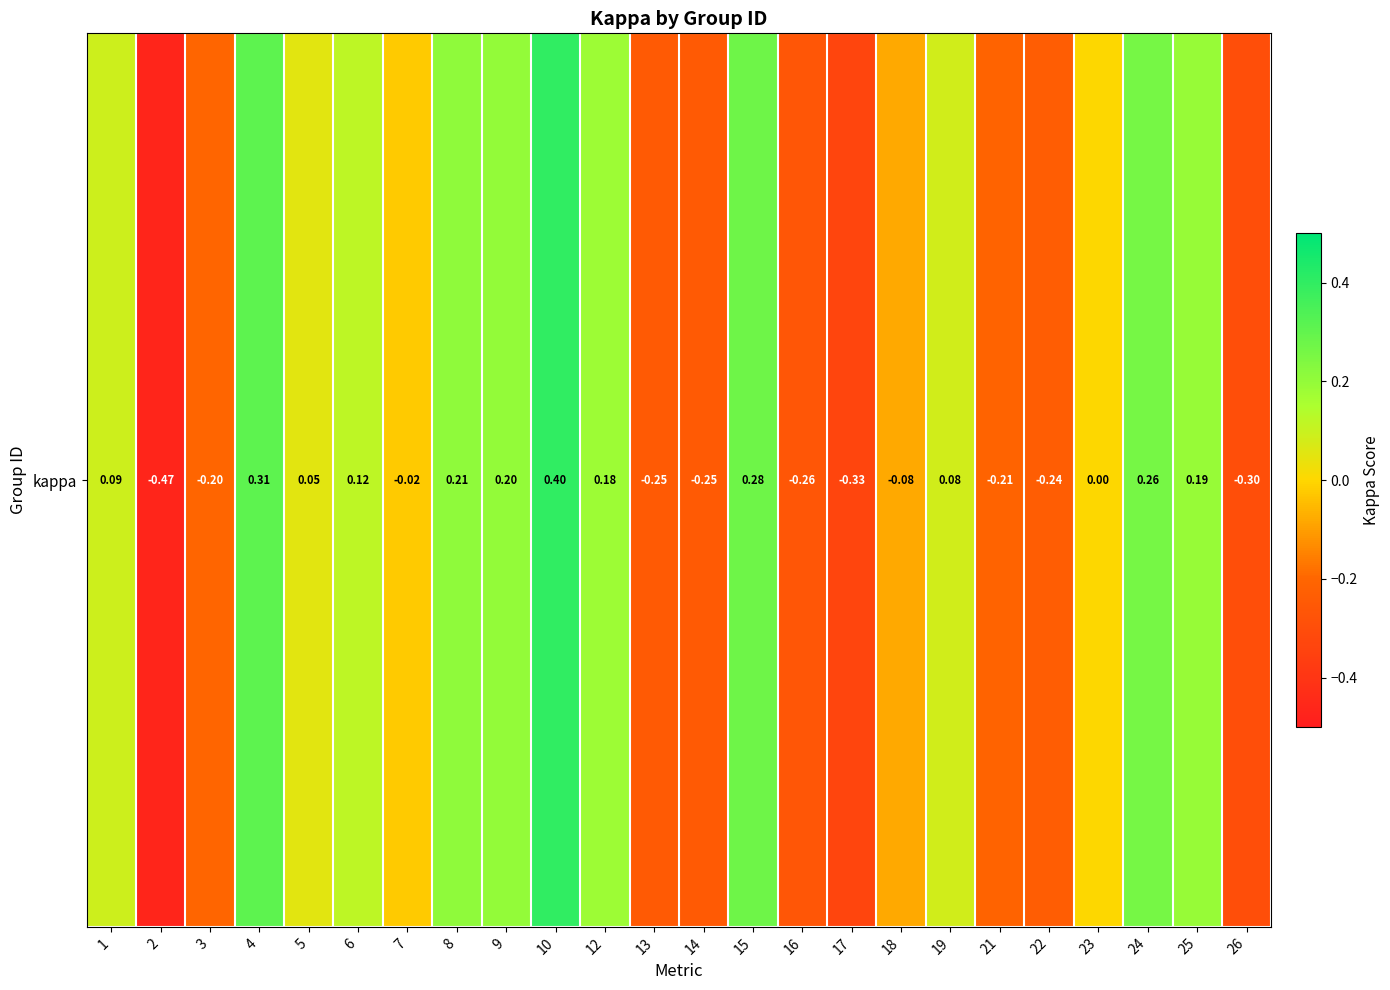

At which category does the chart reach its peak across all series?

10